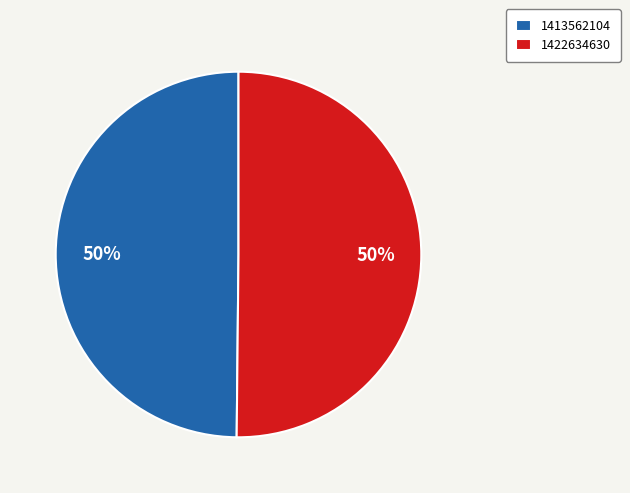

To the nearest percent, what percentage of the pie is 1422634630?

50%